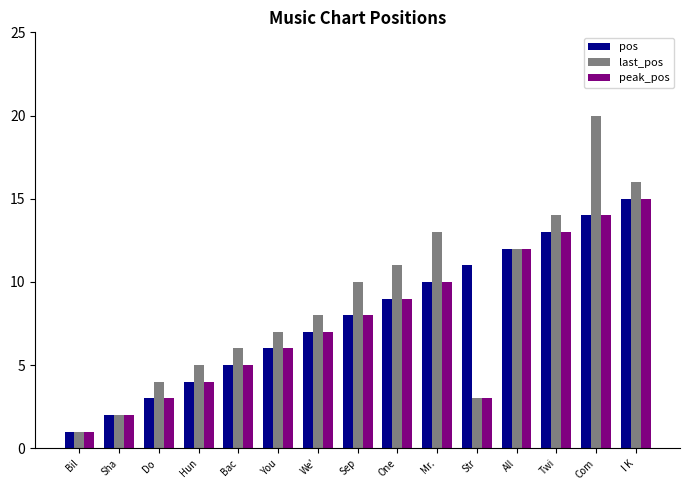

What is the label of the 4th bar from the left?

Hun